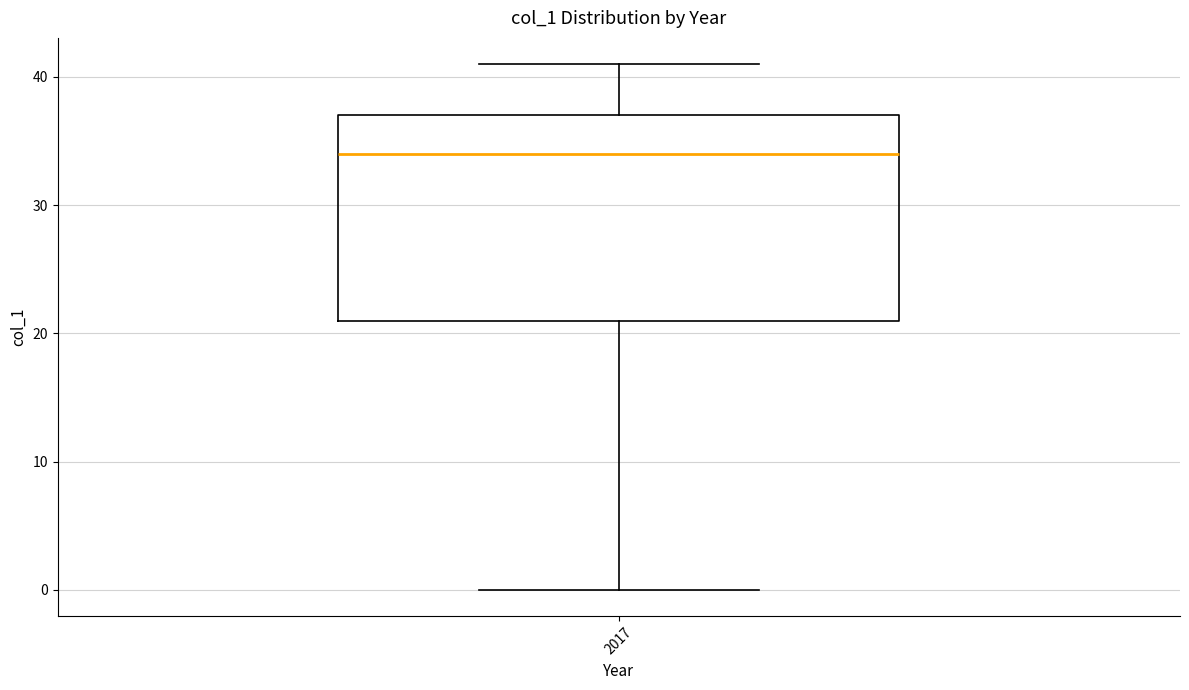

Read this box plot against the y-axis: the position of the median line, the range covered by the box, and the ends of both whiskers. The values are not printed on the chart, so give them approximately, as read against the axis.

median 34, box 21 to 37, whiskers 0 to 41